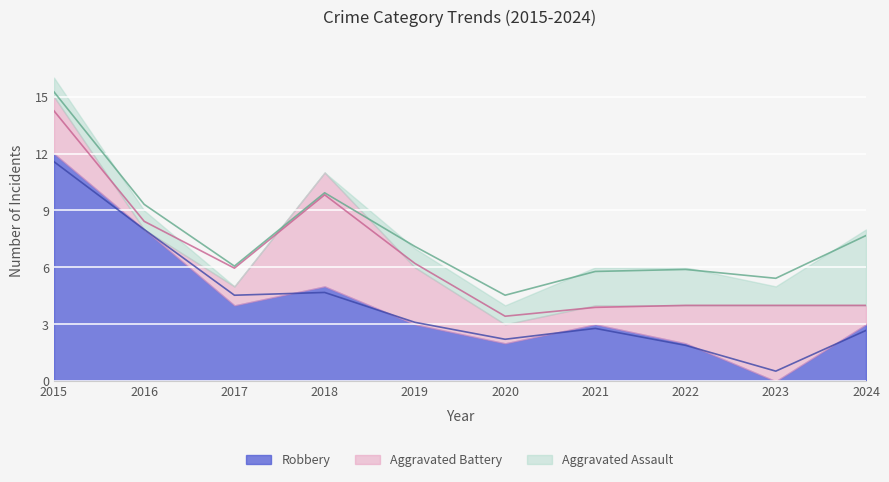

What is the value of the Robbery point at the 10th from the left?

3